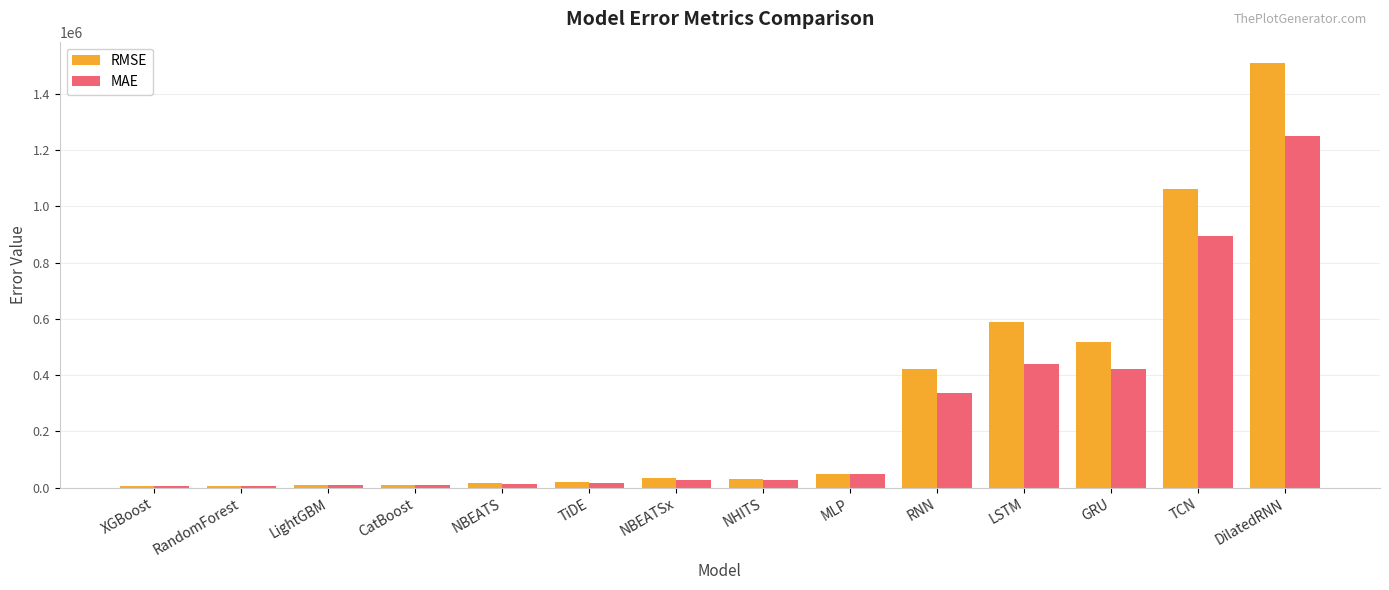

What is the sum of all RMSE values?

4276115.3